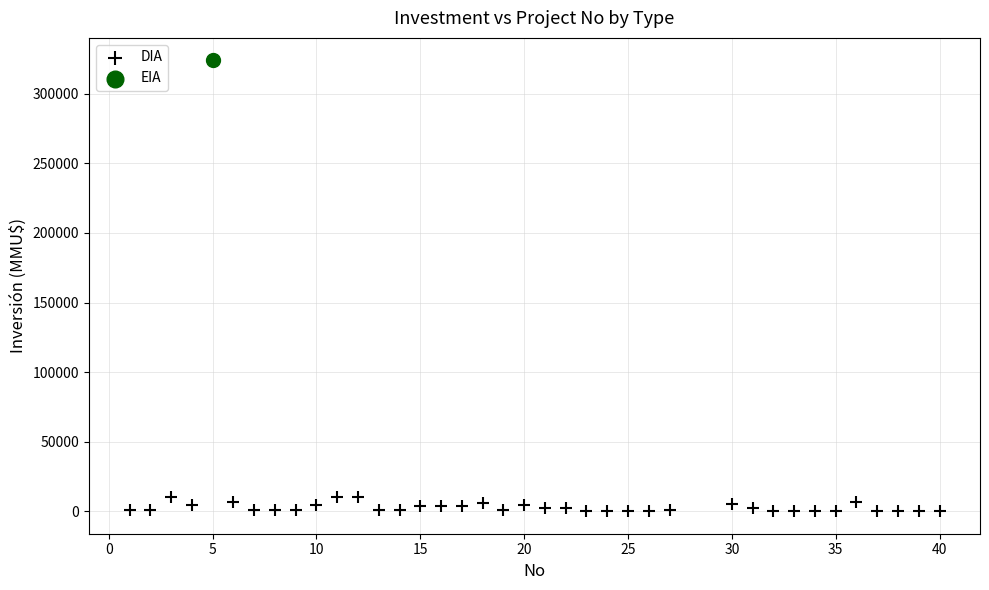

What are all the series names shown in the legend?

DIA, EIA